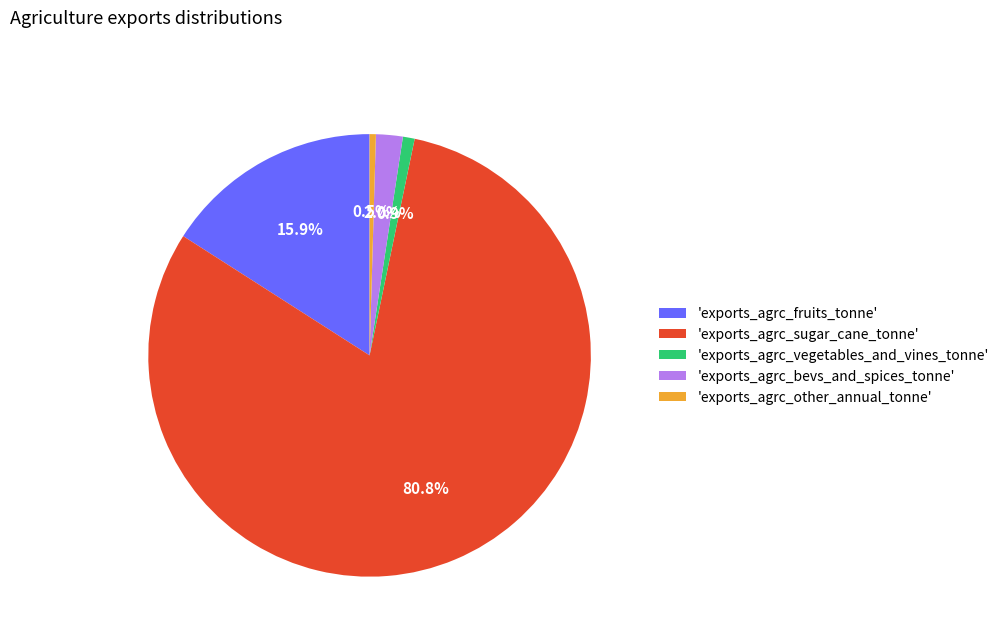

Approximately how many times larger is the value at 'exports_agrc_vegetables_and_vines_tonne' compared to 'exports_agrc_other_annual_tonne'?

1.9